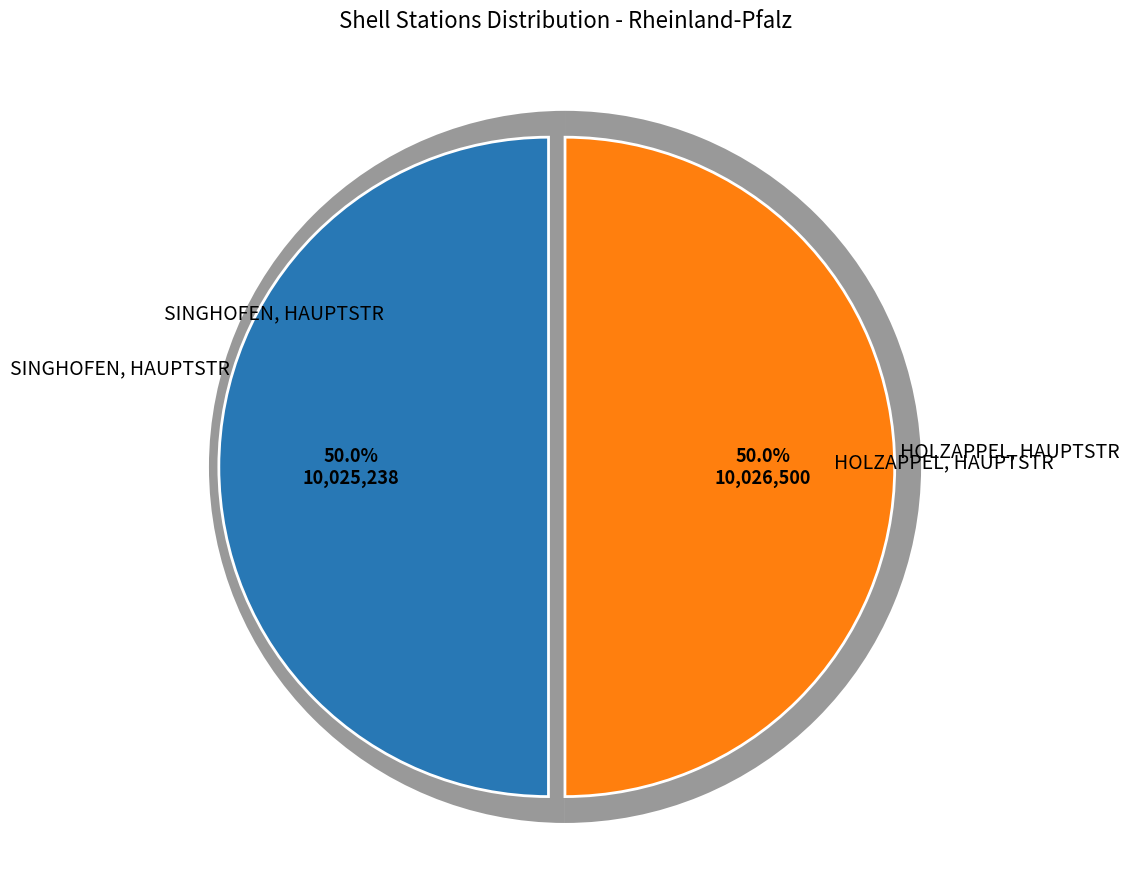

Count the number of slices in the pie.

2